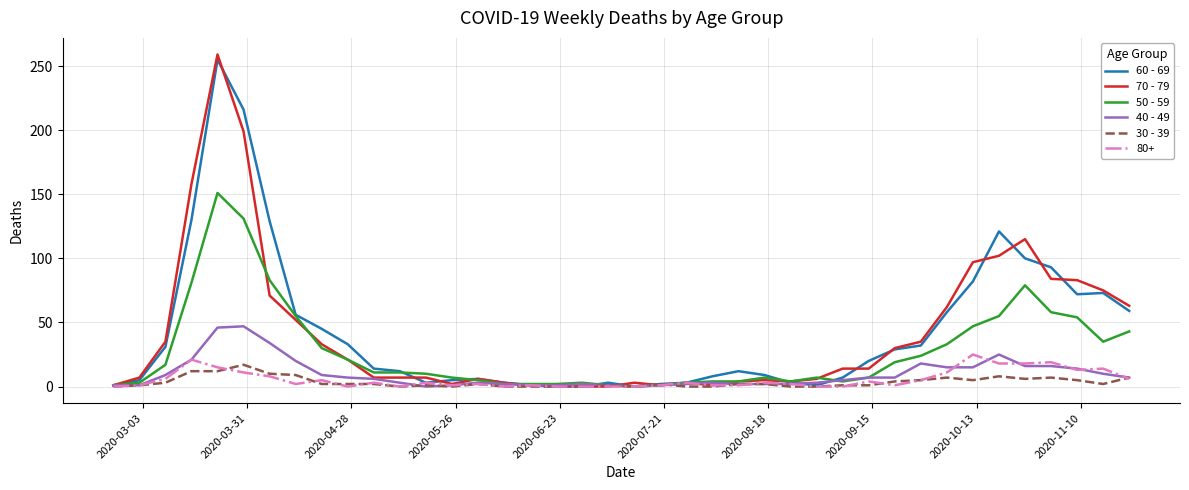

Which series has the largest range (max minus min)?

70 - 79